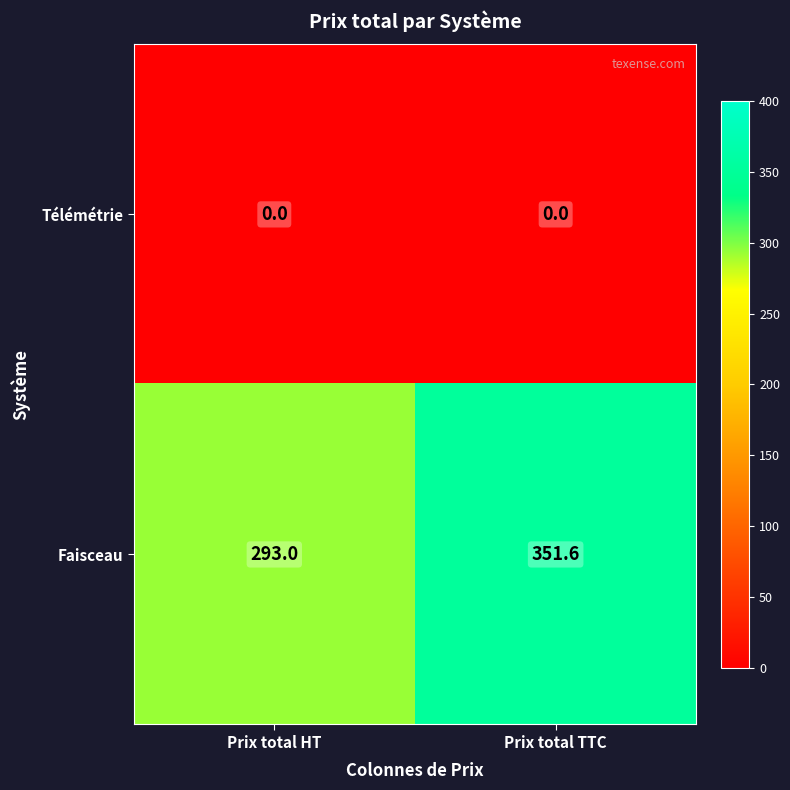

What is the difference between the highest and lowest values at Prix total HT?

293.0